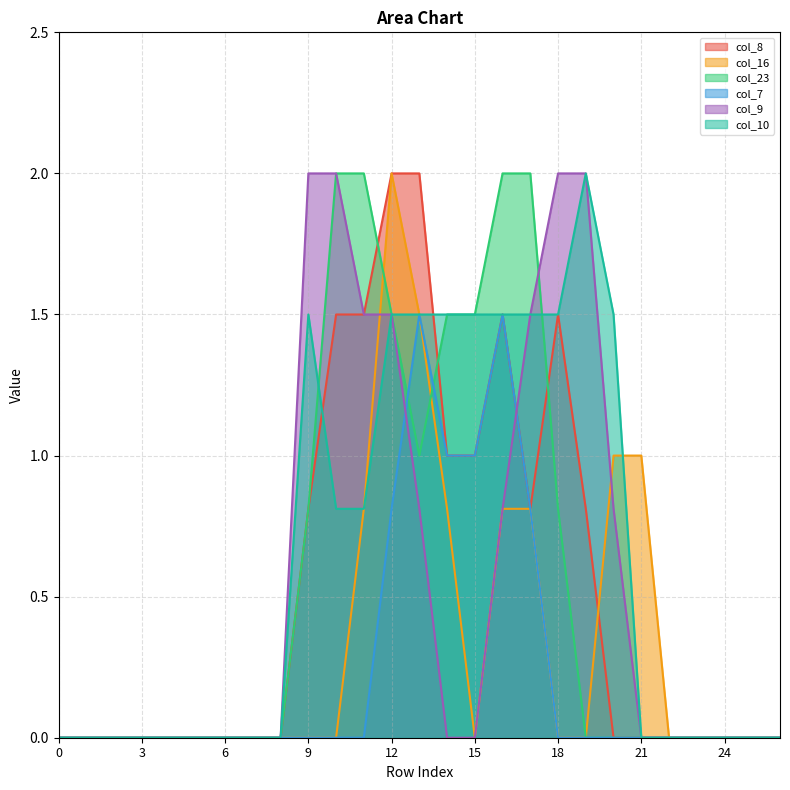

Is the value of col_10 at 20 greater than the value of col_8 at 23?

Yes